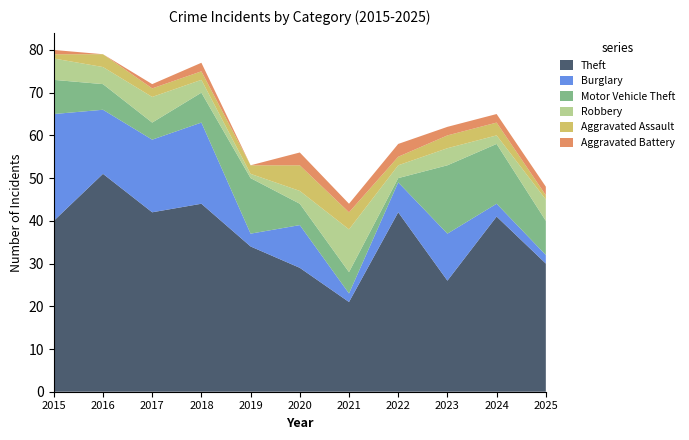

Reading right to left, list all the values displayed in this chart.

Theft: 30	41	26	42	21	29	34	44	42	51	40
Burglary: 2	3	11	7	2	10	3	19	17	15	25
Motor Vehicle Theft: 8	14	16	1	5	5	13	7	4	6	8
Robbery: 5	2	4	3	10	3	1	3	6	4	5
Aggravated Assault: 1	3	3	2	4	6	2	2	2	3	1
Aggravated Battery: 2	2	2	3	2	3	0	2	1	0	1